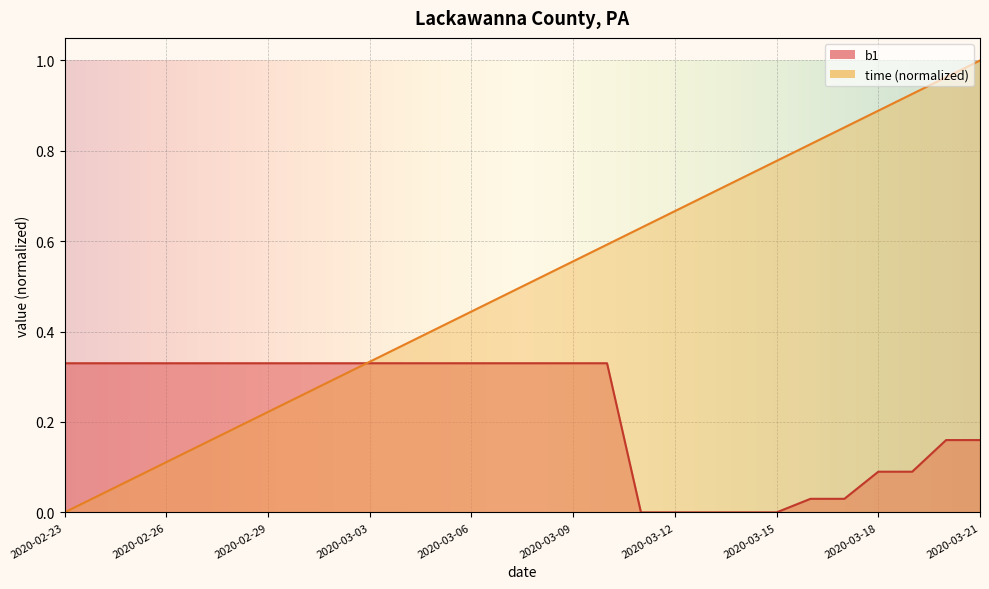

Between 2020-03-01 and 2020-03-06, which is larger?

2020-03-01